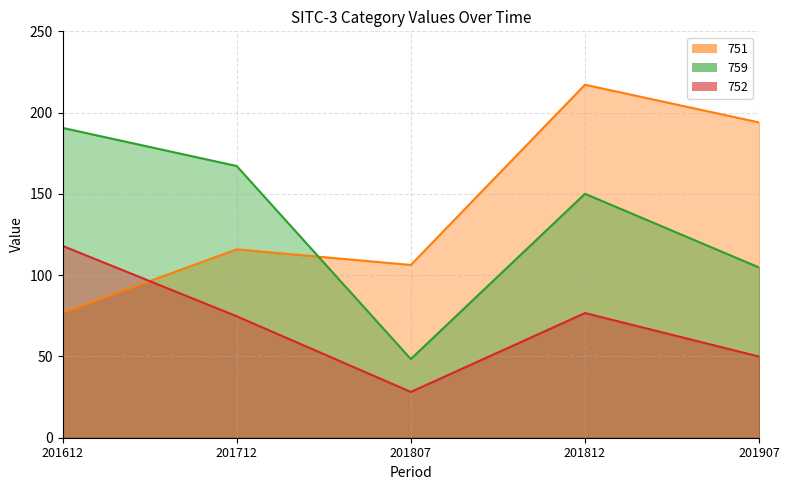

What is the average value of the 759 series?

132.2